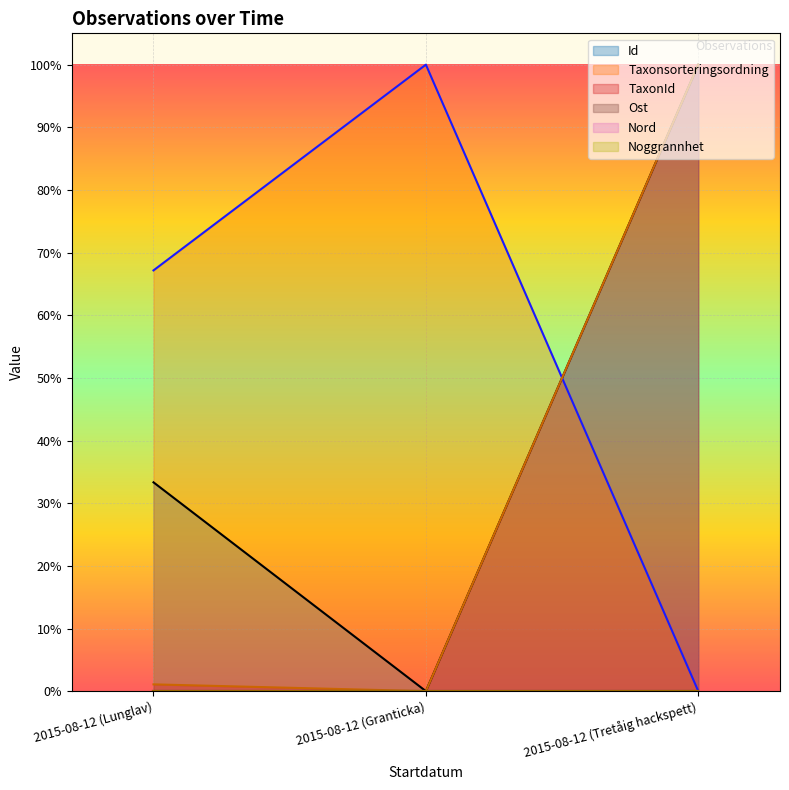

How many positive values does the Id series have?

2